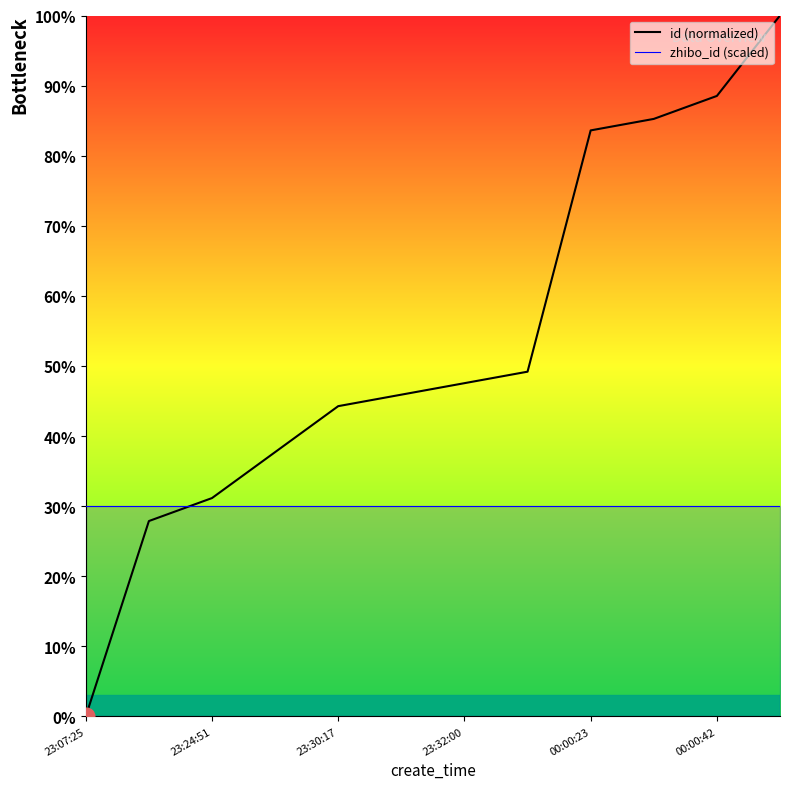

What is the average value?

53.4